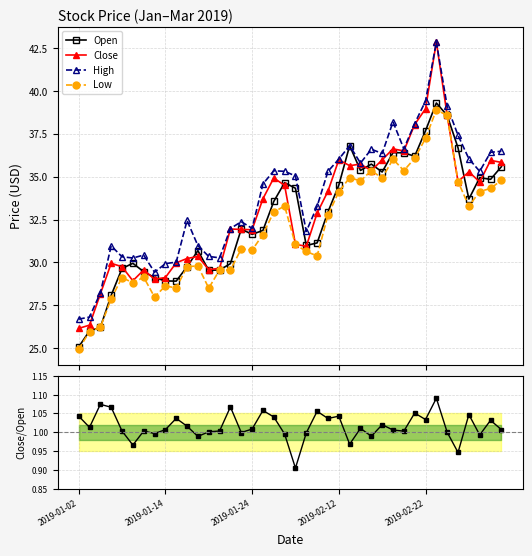

True or false: Low and Open cross at least once.

False